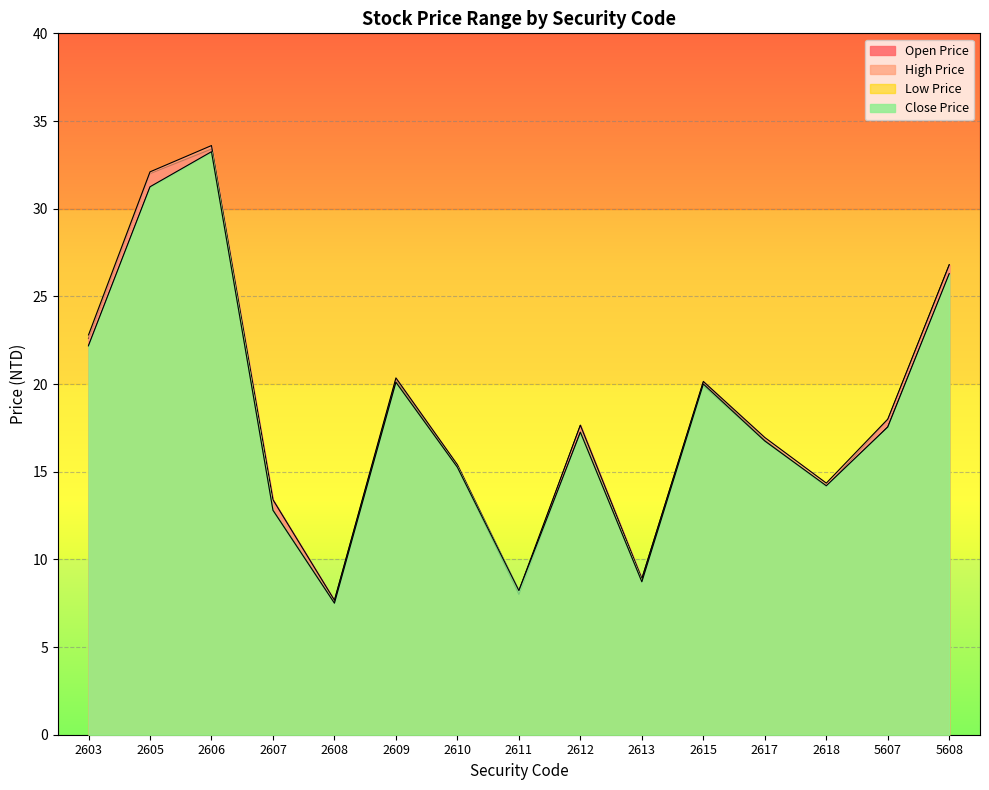

True or false: Low Price and Open Price intersect in this chart.

False